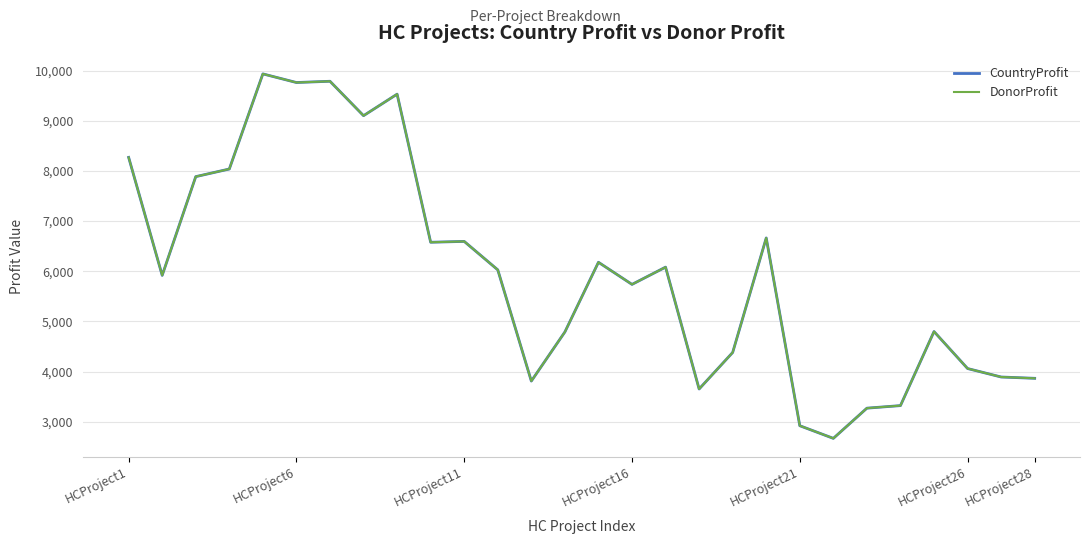

Does the chart have visible grid lines?

Yes